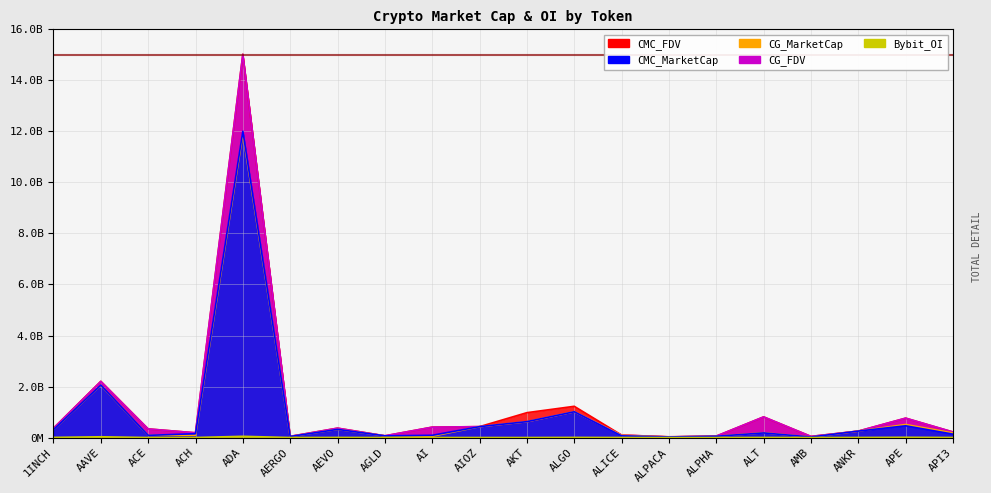

What is the minimum value shown in the chart?

918025.0